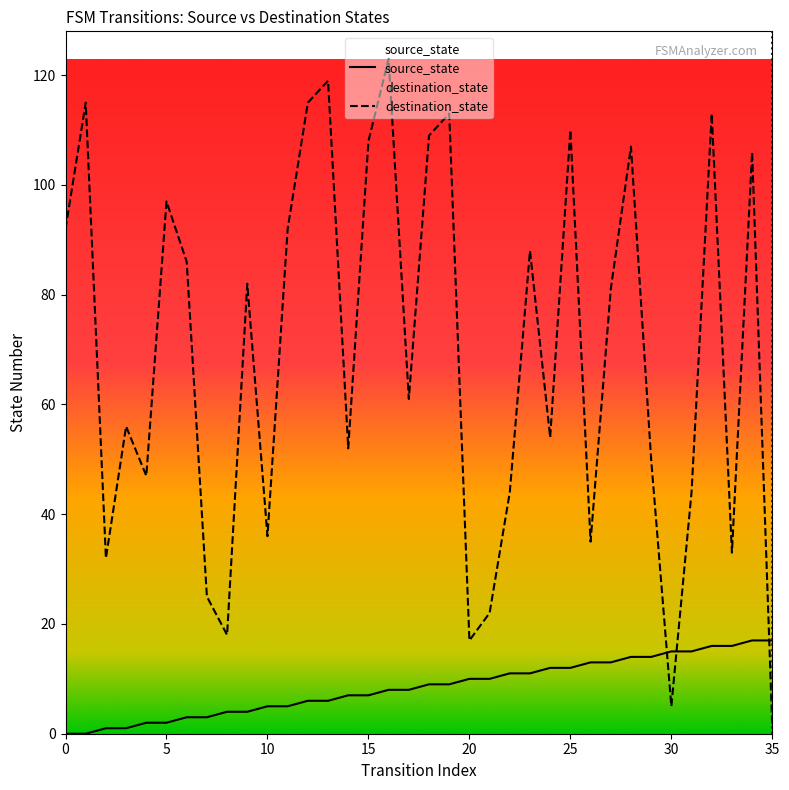

Where is destination_state nearest to the value 62?

17